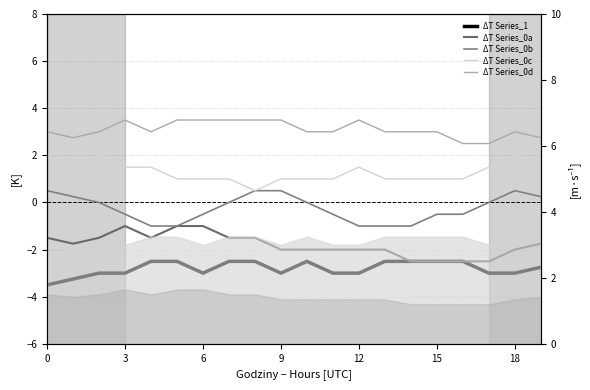

What is the label of the 16th point from the left?

15